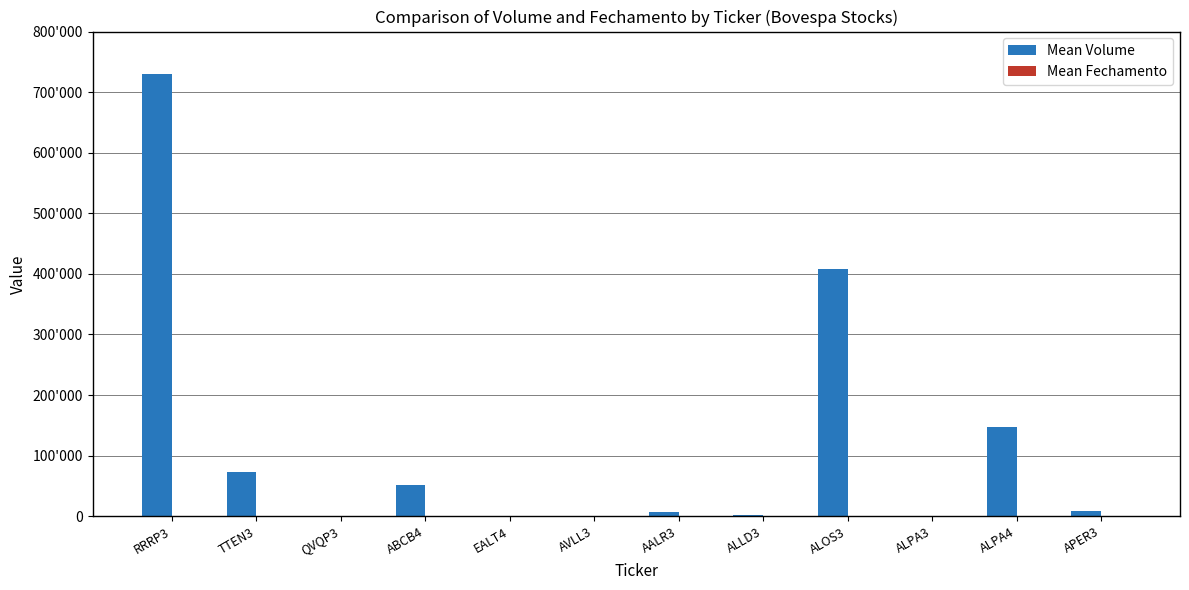

At which label does Mean Fechamento first exceed 2?

RRRP3